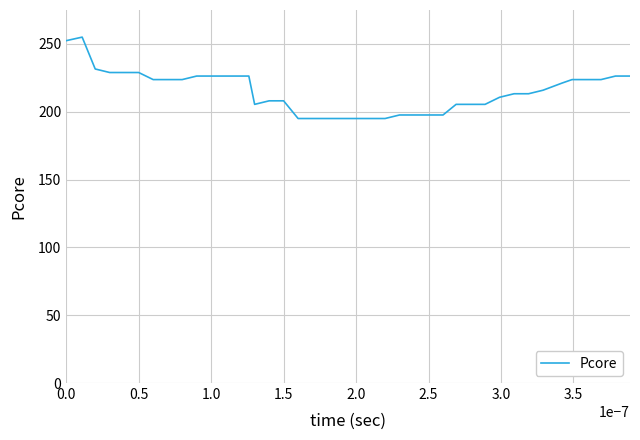

Reading right to left, extract all data points from this chart.

226.3	226.3	223.7	223.7	223.7	221.1	215.9	213.3	213.3	210.7	205.4	205.4	205.4	197.6	197.6	197.6	197.6	195.0	195.0	195.0	195.0	195.0	195.0	195.0	208.0	208.0	205.4	226.3	226.3	226.3	226.3	223.7	223.7	223.7	228.9	228.9	228.9	231.5	255.0	252.4